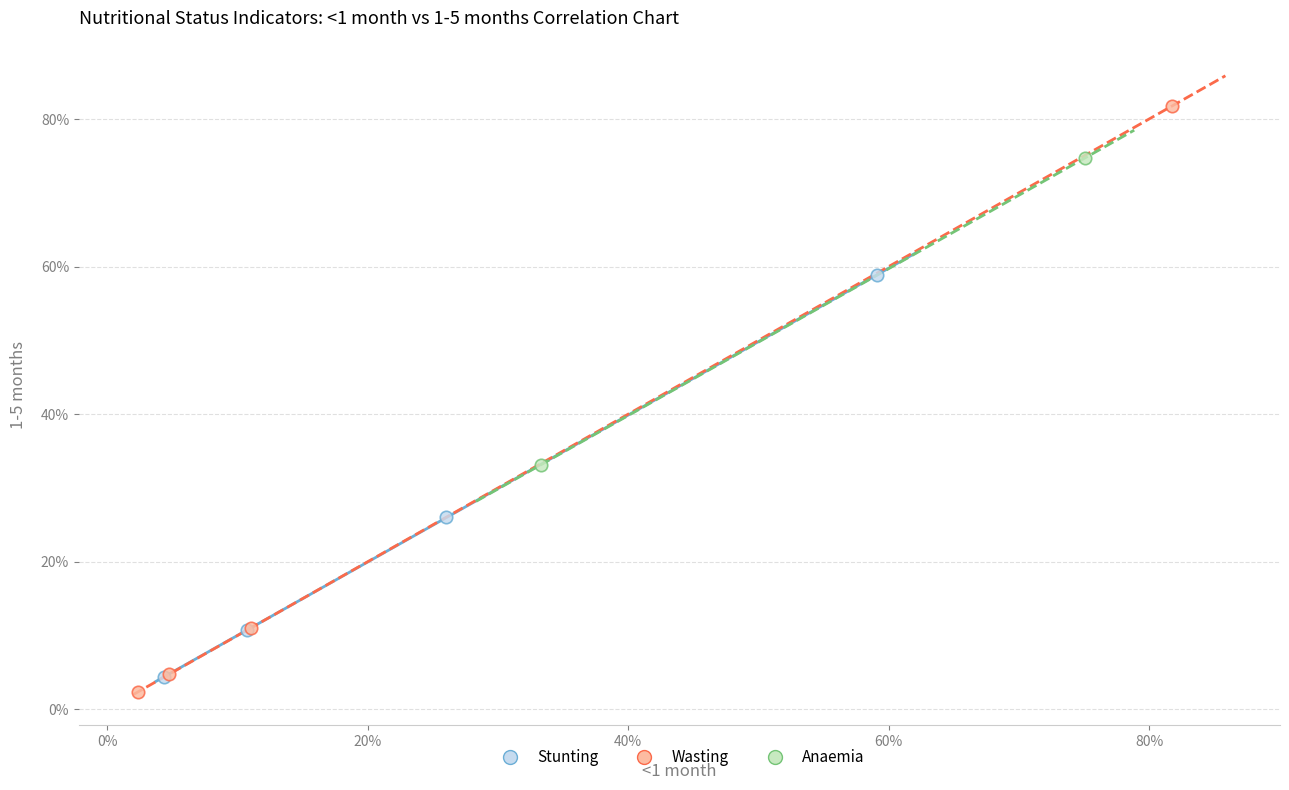

What are all the series names shown in the legend?

Stunting, Wasting, Anaemia